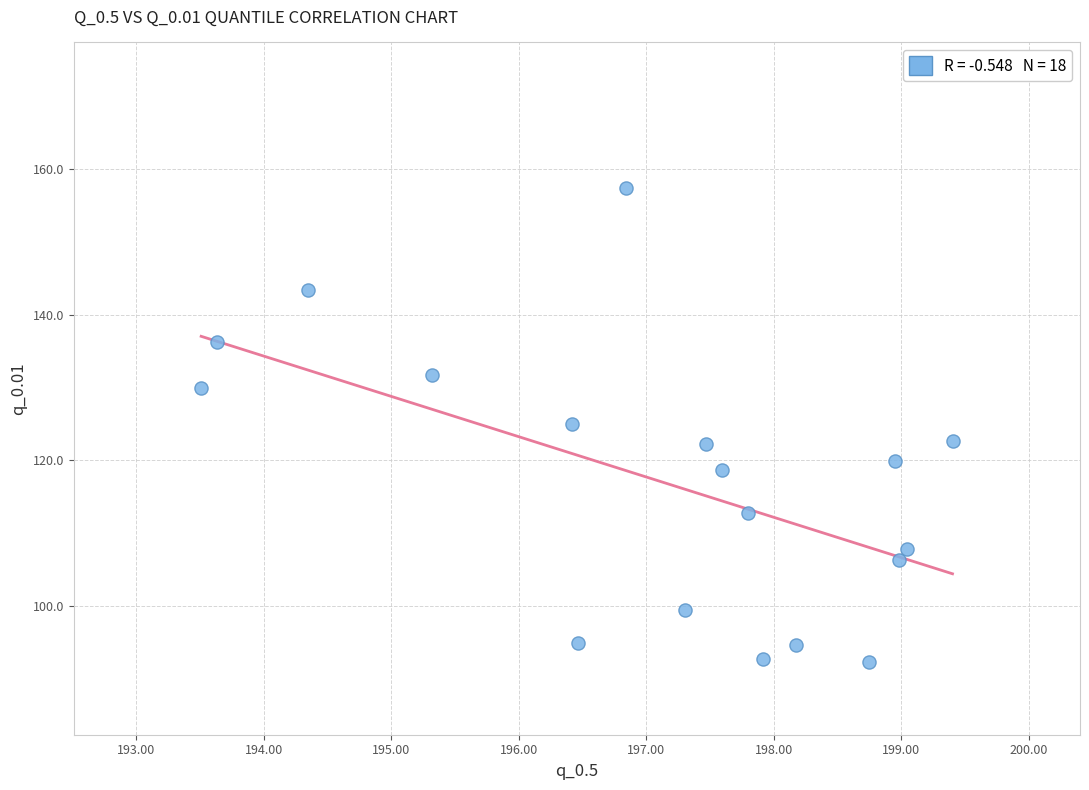

What is the range of Y values (max minus min)?

65.0